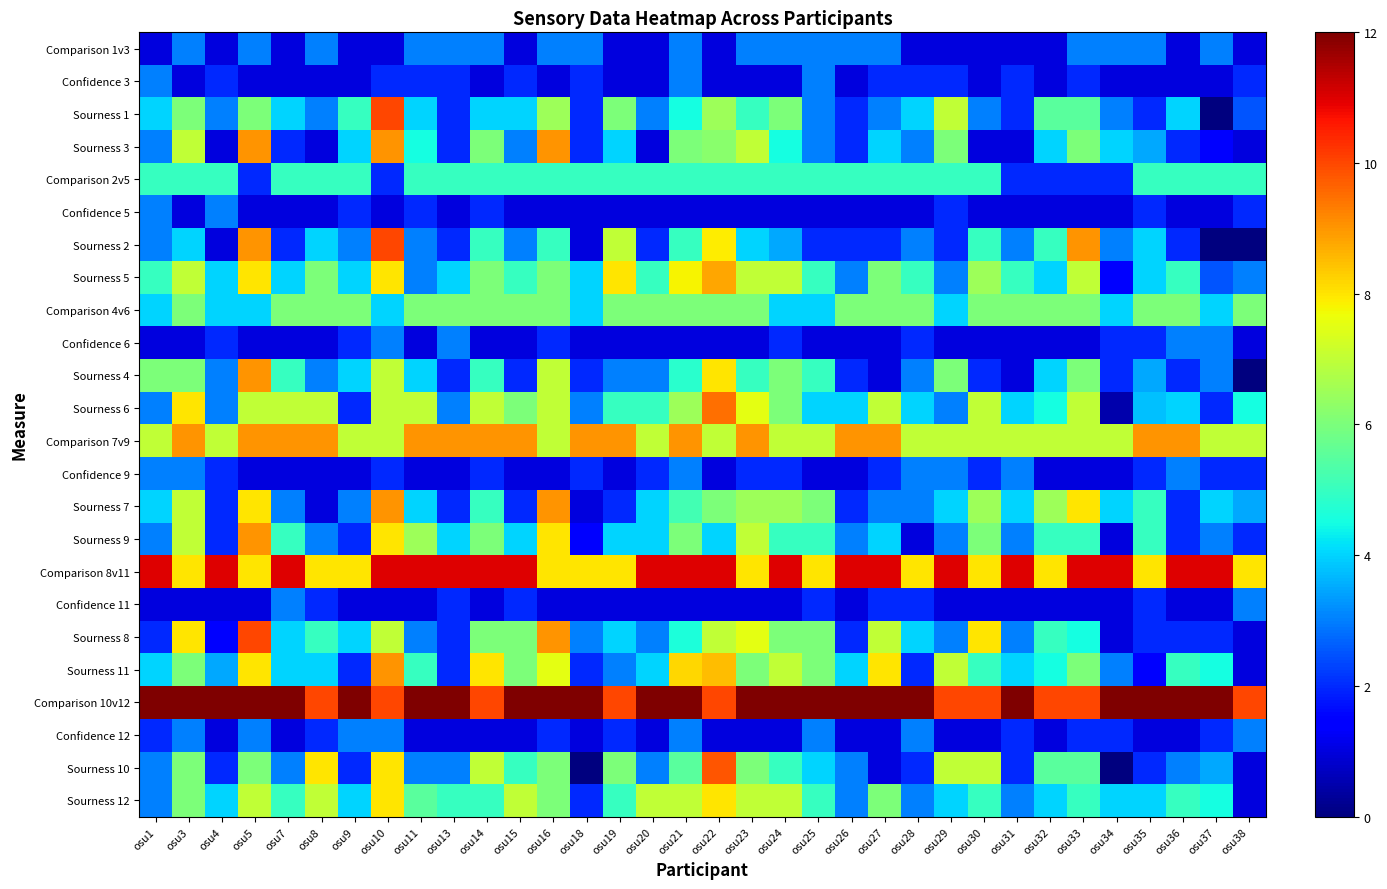

Reading left to right, extract all data points from this chart.

Comparison 1v3: osu1=1.0	osu3=3.0	osu4=1.0	osu5=3.0	osu7=1.0	osu8=3.0	osu9=1.0	osu10=1.0	osu11=3.0	osu13=3.0	osu14=3.0	osu15=1.0	osu16=3.0	osu18=3.0	osu19=1.0	osu20=1.0	osu21=3.0	osu22=1.0	osu23=3.0	osu24=3.0	osu25=3.0	osu26=3.0	osu27=3.0	osu28=1.0	osu29=1.0	osu30=1.0	osu31=1.0	osu32=1.0	osu33=3.0	osu34=3.0	osu35=3.0	osu36=1.0	osu37=3.0	osu38=1.0
Confidence 3: osu1=3.0	osu3=1.0	osu4=2.0	osu5=1.0	osu7=1.0	osu8=1.0	osu9=1.0	osu10=2.0	osu11=2.0	osu13=2.0	osu14=1.0	osu15=2.0	osu16=1.0	osu18=2.0	osu19=1.0	osu20=1.0	osu21=3.0	osu22=1.0	osu23=1.0	osu24=1.0	osu25=3.0	osu26=1.0	osu27=2.0	osu28=2.0	osu29=2.0	osu30=1.0	osu31=2.0	osu32=1.0	osu33=2.0	osu34=1.0	osu35=1.0	osu36=1.0	osu37=1.0	osu38=2.0
Sourness 1: osu1=4.0	osu3=6.0	osu4=3.0	osu5=6.0	osu7=4.0	osu8=3.0	osu9=5.0	osu10=10.0	osu11=4.0	osu13=2.0	osu14=4.0	osu15=4.0	osu16=6.5	osu18=2.0	osu19=6.0	osu20=3.0	osu21=4.5	osu22=6.5	osu23=5.0	osu24=6.0	osu25=3.0	osu26=2.0	osu27=3.0	osu28=4.0	osu29=7.0	osu30=3.0	osu31=2.0	osu32=5.5	osu33=5.5	osu34=3.0	osu35=2.0	osu36=4.0	osu37=0.0	osu38=2.5
Sourness 3: osu1=3.0	osu3=7.0	osu4=1.0	osu5=9.0	osu7=2.0	osu8=1.0	osu9=4.0	osu10=9.0	osu11=4.5	osu13=2.0	osu14=6.0	osu15=3.0	osu16=9.0	osu18=2.0	osu19=4.0	osu20=1.0	osu21=6.0	osu22=6.2	osu23=7.0	osu24=4.5	osu25=3.0	osu26=2.0	osu27=4.0	osu28=3.0	osu29=6.0	osu30=1.0	osu31=1.0	osu32=4.0	osu33=6.0	osu34=4.0	osu35=3.5	osu36=2.0	osu37=1.5	osu38=1.0
Comparison 2v5: osu1=5.0	osu3=5.0	osu4=5.0	osu5=2.0	osu7=5.0	osu8=5.0	osu9=5.0	osu10=2.0	osu11=5.0	osu13=5.0	osu14=5.0	osu15=5.0	osu16=5.0	osu18=5.0	osu19=5.0	osu20=5.0	osu21=5.0	osu22=5.0	osu23=5.0	osu24=5.0	osu25=5.0	osu26=5.0	osu27=5.0	osu28=5.0	osu29=5.0	osu30=5.0	osu31=2.0	osu32=2.0	osu33=2.0	osu34=2.0	osu35=5.0	osu36=5.0	osu37=5.0	osu38=5.0
Confidence 5: osu1=3.0	osu3=1.0	osu4=3.0	osu5=1.0	osu7=1.0	osu8=1.0	osu9=2.0	osu10=1.0	osu11=2.0	osu13=1.0	osu14=2.0	osu15=1.0	osu16=1.0	osu18=1.0	osu19=1.0	osu20=1.0	osu21=1.0	osu22=1.0	osu23=1.0	osu24=1.0	osu25=1.0	osu26=1.0	osu27=1.0	osu28=1.0	osu29=2.0	osu30=1.0	osu31=1.0	osu32=1.0	osu33=1.0	osu34=1.0	osu35=2.0	osu36=1.0	osu37=1.0	osu38=2.0
Sourness 2: osu1=3.0	osu3=4.0	osu4=1.0	osu5=9.0	osu7=2.0	osu8=4.0	osu9=3.0	osu10=10.0	osu11=3.0	osu13=2.0	osu14=5.0	osu15=3.0	osu16=5.0	osu18=1.0	osu19=7.0	osu20=2.0	osu21=5.0	osu22=7.9	osu23=4.0	osu24=3.5	osu25=2.0	osu26=2.0	osu27=2.0	osu28=3.0	osu29=2.0	osu30=5.0	osu31=3.0	osu32=5.0	osu33=9.0	osu34=3.0	osu35=4.0	osu36=2.0	osu37=0.0	osu38=0.0
Sourness 5: osu1=5.0	osu3=7.0	osu4=4.0	osu5=8.0	osu7=4.0	osu8=6.0	osu9=4.0	osu10=8.0	osu11=3.0	osu13=4.0	osu14=6.0	osu15=5.0	osu16=6.0	osu18=4.0	osu19=8.0	osu20=5.0	osu21=7.8	osu22=8.8	osu23=7.0	osu24=7.0	osu25=5.0	osu26=3.0	osu27=6.0	osu28=5.0	osu29=3.0	osu30=6.5	osu31=5.0	osu32=4.0	osu33=7.0	osu34=1.5	osu35=4.0	osu36=5.0	osu37=2.5	osu38=3.0
Comparison 4v6: osu1=4.0	osu3=6.0	osu4=4.0	osu5=4.0	osu7=6.0	osu8=6.0	osu9=6.0	osu10=4.0	osu11=6.0	osu13=6.0	osu14=6.0	osu15=6.0	osu16=6.0	osu18=4.0	osu19=6.0	osu20=6.0	osu21=6.0	osu22=6.0	osu23=6.0	osu24=4.0	osu25=4.0	osu26=6.0	osu27=6.0	osu28=6.0	osu29=4.0	osu30=6.0	osu31=6.0	osu32=6.0	osu33=6.0	osu34=4.0	osu35=6.0	osu36=6.0	osu37=4.0	osu38=6.0
Confidence 6: osu1=1.0	osu3=1.0	osu4=2.0	osu5=1.0	osu7=1.0	osu8=1.0	osu9=2.0	osu10=3.0	osu11=1.0	osu13=3.0	osu14=1.0	osu15=1.0	osu16=2.0	osu18=1.0	osu19=1.0	osu20=1.0	osu21=1.0	osu22=1.0	osu23=1.0	osu24=2.0	osu25=1.0	osu26=1.0	osu27=1.0	osu28=2.0	osu29=1.0	osu30=1.0	osu31=1.0	osu32=1.0	osu33=1.0	osu34=2.0	osu35=2.0	osu36=3.0	osu37=3.0	osu38=1.0
Sourness 4: osu1=6.0	osu3=6.0	osu4=3.0	osu5=9.0	osu7=5.0	osu8=3.0	osu9=4.0	osu10=7.0	osu11=4.0	osu13=2.0	osu14=5.0	osu15=2.0	osu16=7.0	osu18=2.0	osu19=3.0	osu20=3.0	osu21=4.8	osu22=8.0	osu23=5.0	osu24=6.0	osu25=5.0	osu26=2.0	osu27=1.0	osu28=3.0	osu29=6.0	osu30=2.0	osu31=1.0	osu32=4.0	osu33=6.0	osu34=2.0	osu35=3.5	osu36=2.0	osu37=3.0	osu38=0.0
Sourness 6: osu1=3.0	osu3=8.0	osu4=3.0	osu5=7.0	osu7=7.0	osu8=7.0	osu9=2.0	osu10=7.0	osu11=7.0	osu13=3.0	osu14=7.0	osu15=6.0	osu16=7.0	osu18=3.0	osu19=5.0	osu20=5.0	osu21=6.5	osu22=9.5	osu23=7.5	osu24=6.0	osu25=4.0	osu26=4.0	osu27=7.0	osu28=4.0	osu29=3.0	osu30=7.0	osu31=4.0	osu32=4.5	osu33=7.0	osu34=0.5	osu35=3.8	osu36=4.0	osu37=2.0	osu38=4.5
Comparison 7v9: osu1=7.0	osu3=9.0	osu4=7.0	osu5=9.0	osu7=9.0	osu8=9.0	osu9=7.0	osu10=7.0	osu11=9.0	osu13=9.0	osu14=9.0	osu15=9.0	osu16=7.0	osu18=9.0	osu19=9.0	osu20=7.0	osu21=9.0	osu22=7.0	osu23=9.0	osu24=7.0	osu25=7.0	osu26=9.0	osu27=9.0	osu28=7.0	osu29=7.0	osu30=7.0	osu31=7.0	osu32=7.0	osu33=7.0	osu34=7.0	osu35=9.0	osu36=9.0	osu37=7.0	osu38=7.0
Confidence 9: osu1=3.0	osu3=3.0	osu4=2.0	osu5=1.0	osu7=1.0	osu8=1.0	osu9=1.0	osu10=2.0	osu11=1.0	osu13=1.0	osu14=2.0	osu15=1.0	osu16=1.0	osu18=2.0	osu19=1.0	osu20=2.0	osu21=3.0	osu22=1.0	osu23=2.0	osu24=2.0	osu25=1.0	osu26=1.0	osu27=2.0	osu28=3.0	osu29=3.0	osu30=2.0	osu31=3.0	osu32=1.0	osu33=1.0	osu34=1.0	osu35=2.0	osu36=3.0	osu37=2.0	osu38=2.0
Sourness 7: osu1=4.0	osu3=7.0	osu4=2.0	osu5=8.0	osu7=3.0	osu8=1.0	osu9=3.0	osu10=9.0	osu11=4.0	osu13=2.0	osu14=5.0	osu15=2.0	osu16=9.0	osu18=1.0	osu19=2.0	osu20=4.0	osu21=5.2	osu22=6.0	osu23=6.5	osu24=6.5	osu25=6.0	osu26=2.0	osu27=3.0	osu28=3.0	osu29=4.0	osu30=6.5	osu31=4.0	osu32=6.5	osu33=8.0	osu34=4.0	osu35=5.0	osu36=2.0	osu37=4.0	osu38=3.5
Sourness 9: osu1=3.0	osu3=7.0	osu4=2.0	osu5=9.0	osu7=5.0	osu8=3.0	osu9=2.0	osu10=8.0	osu11=6.5	osu13=4.0	osu14=6.0	osu15=4.0	osu16=8.0	osu18=1.5	osu19=4.0	osu20=4.0	osu21=6.0	osu22=4.0	osu23=7.0	osu24=5.0	osu25=5.0	osu26=3.0	osu27=4.0	osu28=1.0	osu29=3.0	osu30=6.0	osu31=3.0	osu32=5.0	osu33=5.0	osu34=1.0	osu35=5.0	osu36=2.0	osu37=3.0	osu38=2.0
Comparison 8v11: osu1=11.0	osu3=8.0	osu4=11.0	osu5=8.0	osu7=11.0	osu8=8.0	osu9=8.0	osu10=11.0	osu11=11.0	osu13=11.0	osu14=11.0	osu15=11.0	osu16=8.0	osu18=8.0	osu19=8.0	osu20=11.0	osu21=11.0	osu22=11.0	osu23=8.0	osu24=11.0	osu25=8.0	osu26=11.0	osu27=11.0	osu28=8.0	osu29=11.0	osu30=8.0	osu31=11.0	osu32=8.0	osu33=11.0	osu34=11.0	osu35=8.0	osu36=11.0	osu37=11.0	osu38=8.0
Confidence 11: osu1=1.0	osu3=1.0	osu4=1.0	osu5=1.0	osu7=3.0	osu8=2.0	osu9=1.0	osu10=1.0	osu11=1.0	osu13=2.0	osu14=1.0	osu15=2.0	osu16=1.0	osu18=1.0	osu19=1.0	osu20=1.0	osu21=1.0	osu22=1.0	osu23=1.0	osu24=1.0	osu25=2.0	osu26=1.0	osu27=2.0	osu28=2.0	osu29=1.0	osu30=1.0	osu31=1.0	osu32=1.0	osu33=1.0	osu34=1.0	osu35=2.0	osu36=1.0	osu37=1.0	osu38=3.0
Sourness 8: osu1=2.0	osu3=8.0	osu4=1.5	osu5=10.0	osu7=4.0	osu8=5.0	osu9=4.0	osu10=7.0	osu11=3.0	osu13=2.0	osu14=6.0	osu15=6.0	osu16=9.0	osu18=3.0	osu19=4.0	osu20=3.0	osu21=4.6	osu22=7.0	osu23=7.5	osu24=6.0	osu25=6.0	osu26=2.0	osu27=7.0	osu28=4.0	osu29=3.0	osu30=8.0	osu31=3.0	osu32=5.0	osu33=4.5	osu34=1.0	osu35=2.0	osu36=2.0	osu37=2.0	osu38=1.0
Sourness 11: osu1=4.0	osu3=6.0	osu4=3.5	osu5=8.0	osu7=4.0	osu8=4.0	osu9=2.0	osu10=9.0	osu11=5.0	osu13=2.0	osu14=8.0	osu15=6.0	osu16=7.5	osu18=2.0	osu19=3.0	osu20=4.0	osu21=8.2	osu22=8.5	osu23=6.0	osu24=7.0	osu25=6.0	osu26=4.0	osu27=8.0	osu28=2.0	osu29=7.0	osu30=5.0	osu31=4.0	osu32=4.5	osu33=6.0	osu34=3.0	osu35=1.5	osu36=5.0	osu37=4.5	osu38=1.0
Comparison 10v12: osu1=12.0	osu3=12.0	osu4=12.0	osu5=12.0	osu7=12.0	osu8=10.0	osu9=12.0	osu10=10.0	osu11=12.0	osu13=12.0	osu14=10.0	osu15=12.0	osu16=12.0	osu18=12.0	osu19=10.0	osu20=12.0	osu21=12.0	osu22=10.0	osu23=12.0	osu24=12.0	osu25=12.0	osu26=12.0	osu27=12.0	osu28=12.0	osu29=10.0	osu30=10.0	osu31=12.0	osu32=10.0	osu33=10.0	osu34=12.0	osu35=12.0	osu36=12.0	osu37=12.0	osu38=10.0
Confidence 12: osu1=2.0	osu3=3.0	osu4=1.0	osu5=3.0	osu7=1.0	osu8=2.0	osu9=3.0	osu10=3.0	osu11=1.0	osu13=1.0	osu14=1.0	osu15=1.0	osu16=2.0	osu18=1.0	osu19=2.0	osu20=1.0	osu21=3.0	osu22=1.0	osu23=1.0	osu24=1.0	osu25=3.0	osu26=1.0	osu27=1.0	osu28=3.0	osu29=1.0	osu30=1.0	osu31=2.0	osu32=1.0	osu33=2.0	osu34=2.0	osu35=1.0	osu36=1.0	osu37=2.0	osu38=3.0
Sourness 10: osu1=3.0	osu3=6.0	osu4=2.0	osu5=6.0	osu7=3.0	osu8=8.0	osu9=2.0	osu10=8.0	osu11=3.0	osu13=3.0	osu14=7.0	osu15=5.0	osu16=6.0	osu18=0.0	osu19=6.0	osu20=3.0	osu21=5.5	osu22=9.8	osu23=6.0	osu24=5.0	osu25=4.0	osu26=3.0	osu27=1.0	osu28=2.0	osu29=7.0	osu30=7.0	osu31=2.0	osu32=5.5	osu33=5.5	osu34=0.0	osu35=2.0	osu36=3.0	osu37=3.5	osu38=1.0
Sourness 12: osu1=3.0	osu3=6.0	osu4=4.0	osu5=7.0	osu7=5.0	osu8=7.0	osu9=4.0	osu10=8.0	osu11=5.5	osu13=5.0	osu14=5.0	osu15=7.0	osu16=6.0	osu18=2.0	osu19=5.0	osu20=7.0	osu21=7.0	osu22=8.0	osu23=7.0	osu24=7.0	osu25=5.0	osu26=3.0	osu27=6.0	osu28=3.0	osu29=4.0	osu30=5.0	osu31=3.0	osu32=4.0	osu33=5.0	osu34=4.0	osu35=4.0	osu36=5.0	osu37=4.5	osu38=1.0